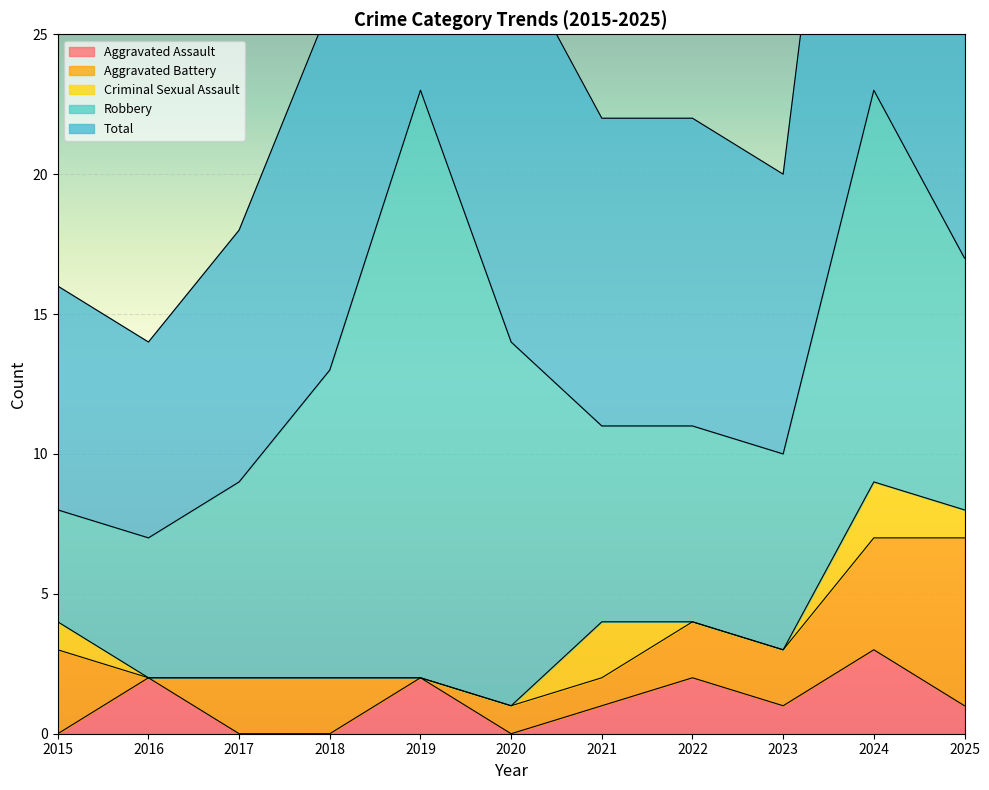

What are all the series names shown in the legend?

Aggravated Assault, Aggravated Battery, Criminal Sexual Assault, Robbery, Total